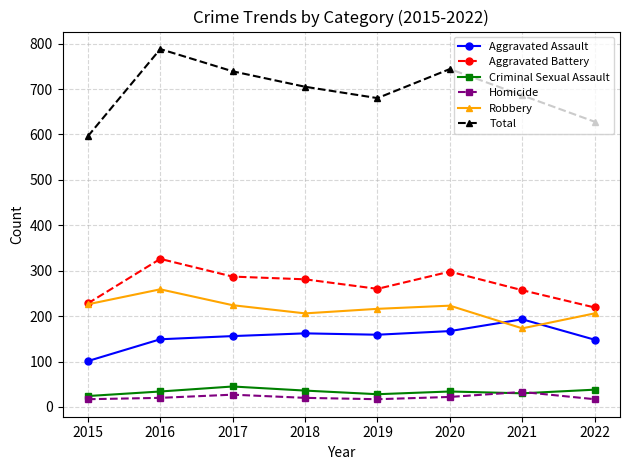

True or false: Total has a value of 705 at 2018.

True